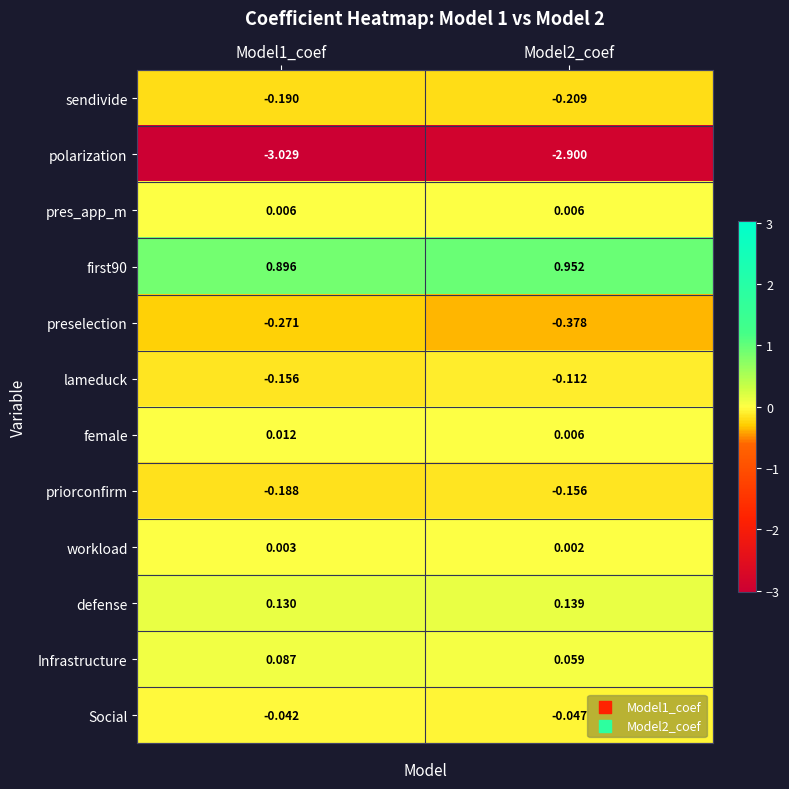

Which series has the widest spread of values?

polarization